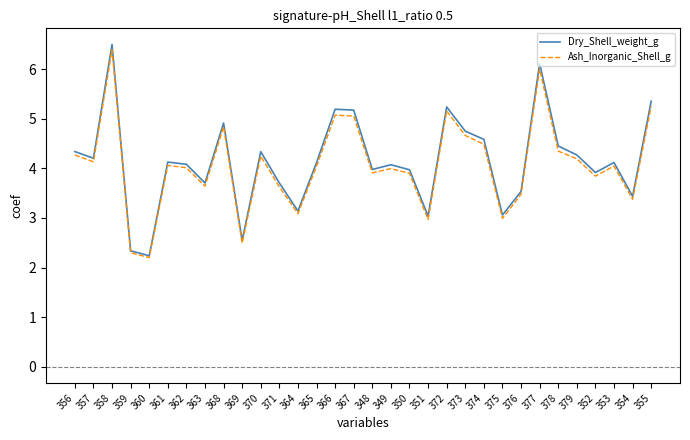

What is the minimum value for Ash_Inorganic_Shell_g?

2.2